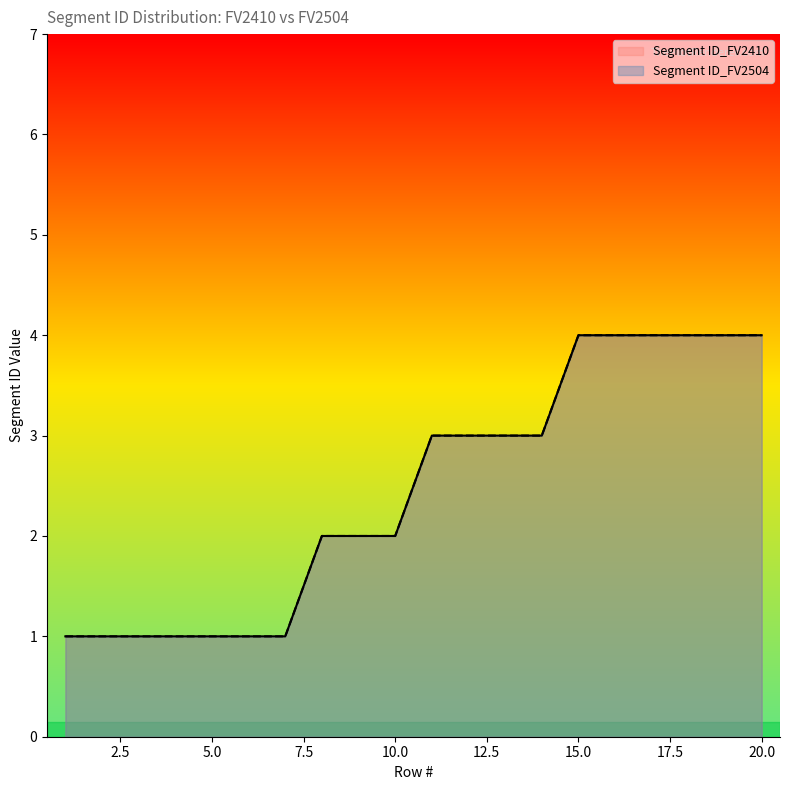

What is the sum of all Segment ID_FV2410 values?

49